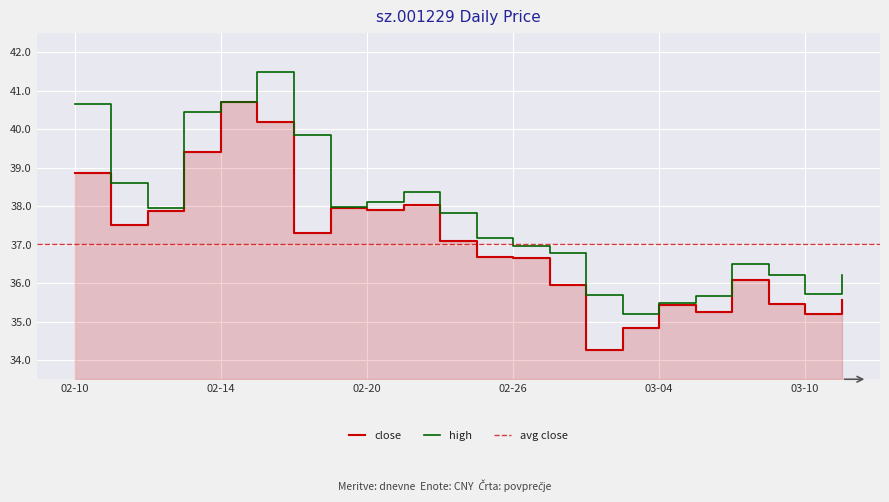

The high series shows 53.7 at 02-20. True or false?

False